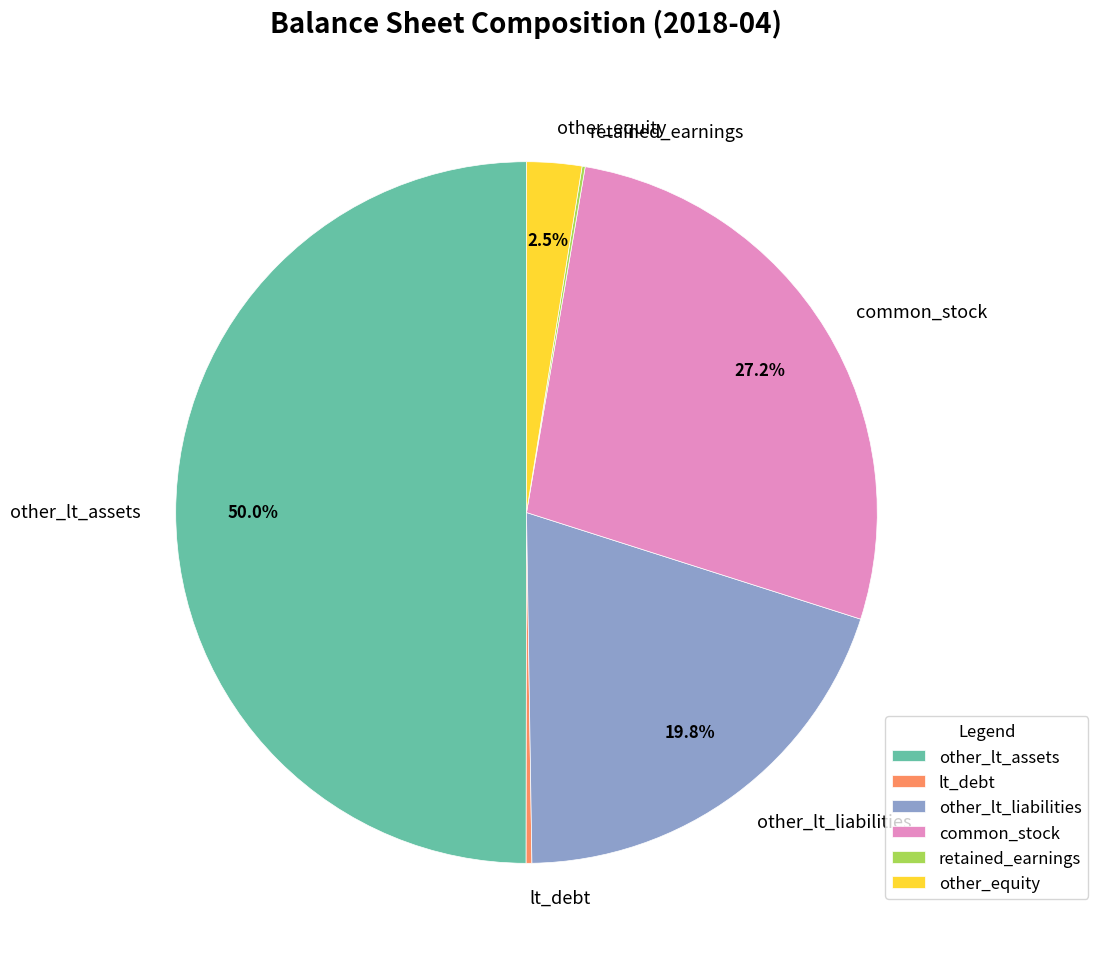

What is the largest slice in the pie chart?

other_lt_assets